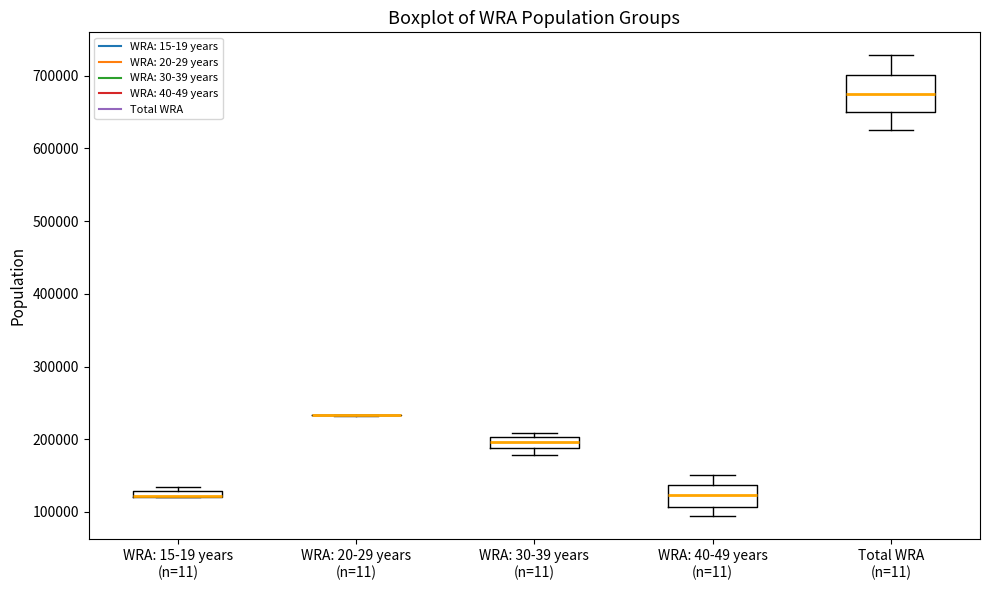

Which box is the tallest, from its lower edge to its upper edge?

Total WRA (n=11)